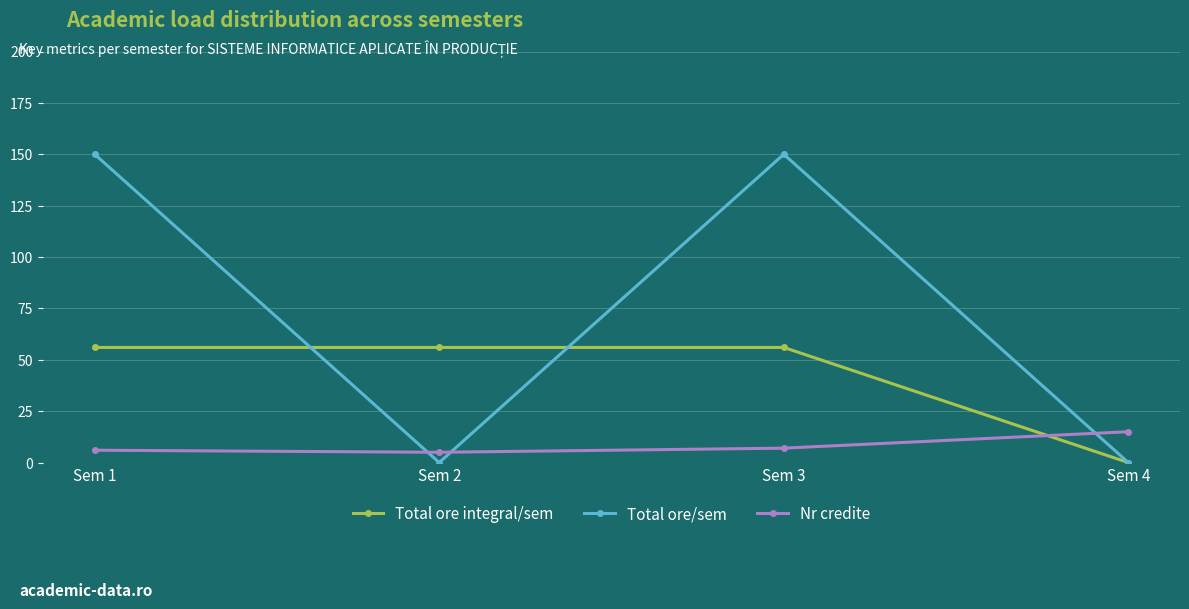

List the series in order of their peak value, highest first.

Total ore/sem, Total ore integral/sem, Nr credite